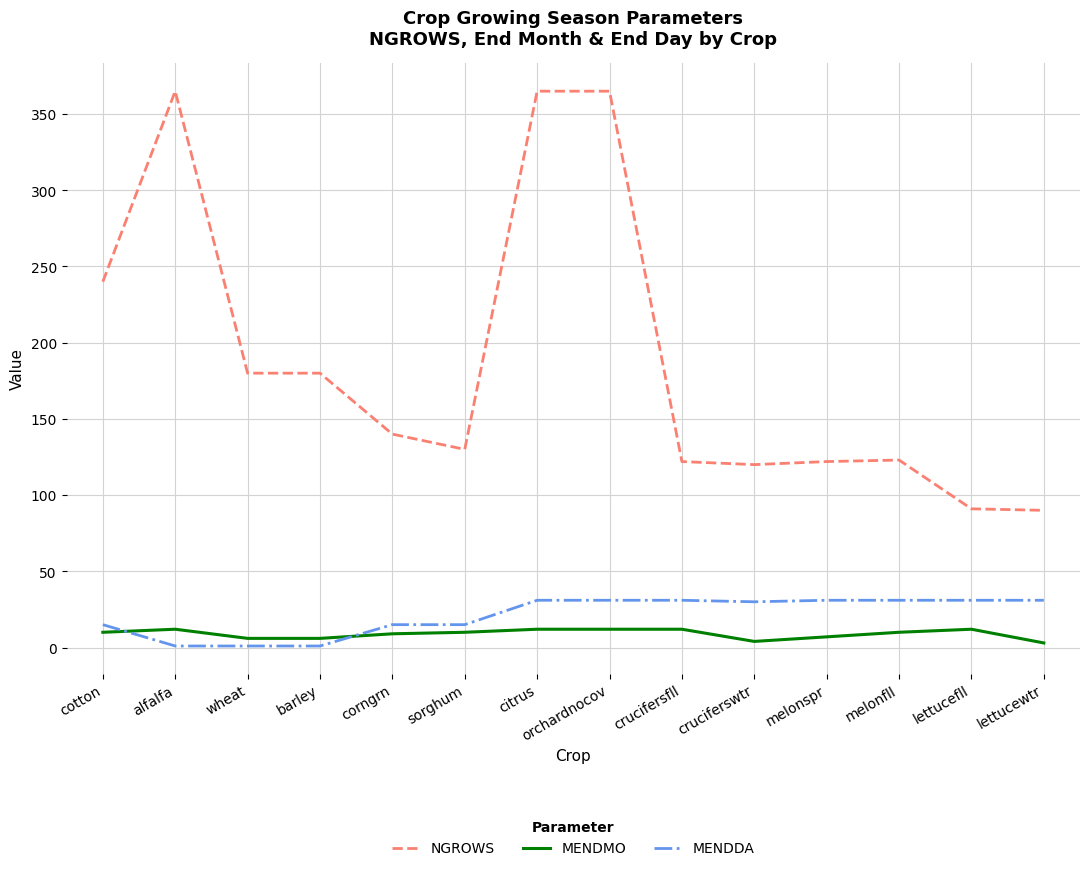

At lettucewtr, list the series in order from largest to smallest.

NGROWS, MENDDA, MENDMO